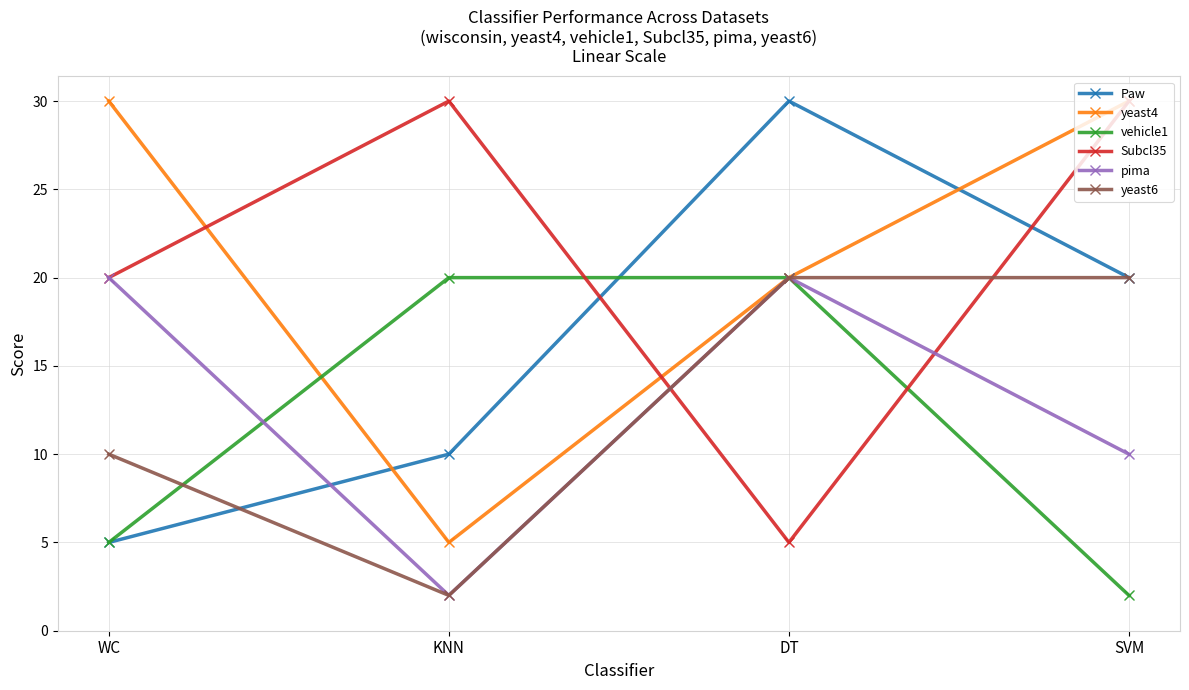

What are all the series names shown in the legend?

Paw, yeast4, vehicle1, Subcl35, pima, yeast6